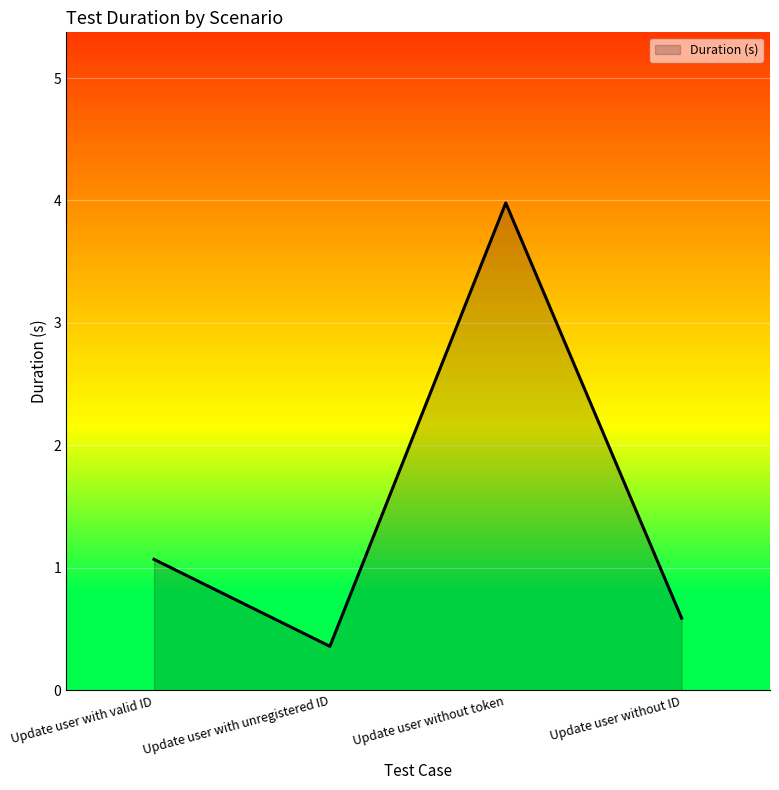

The chart shows a value of 1.1 at Update user with valid ID. True or false?

True